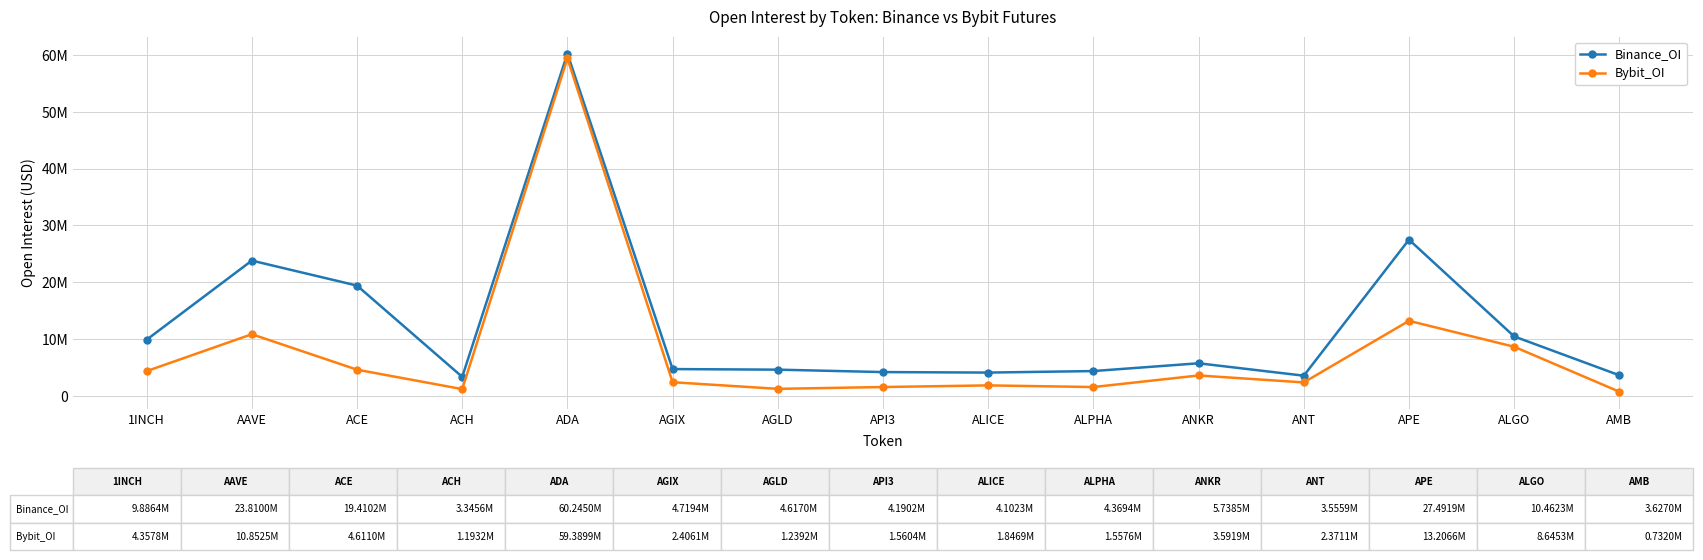

True or false: Bybit_OI and Binance_OI cross at least once.

False